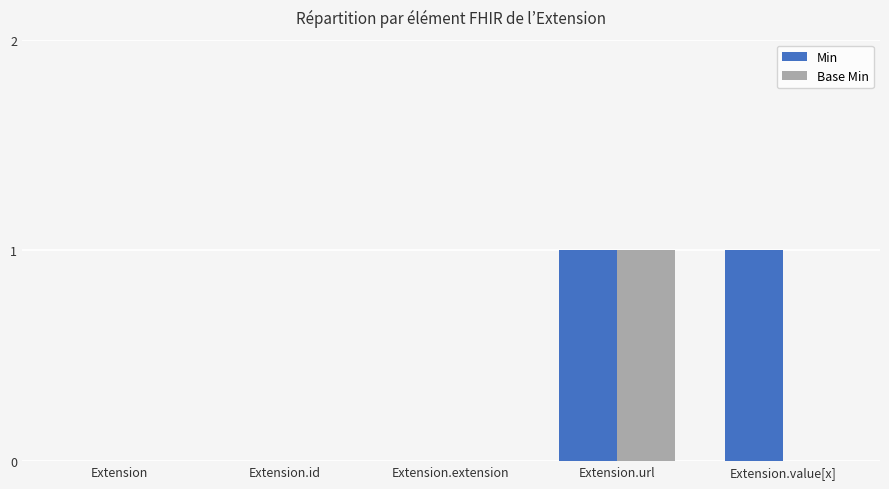

Are the bars grouped side by side (vs. stacked)?

Yes